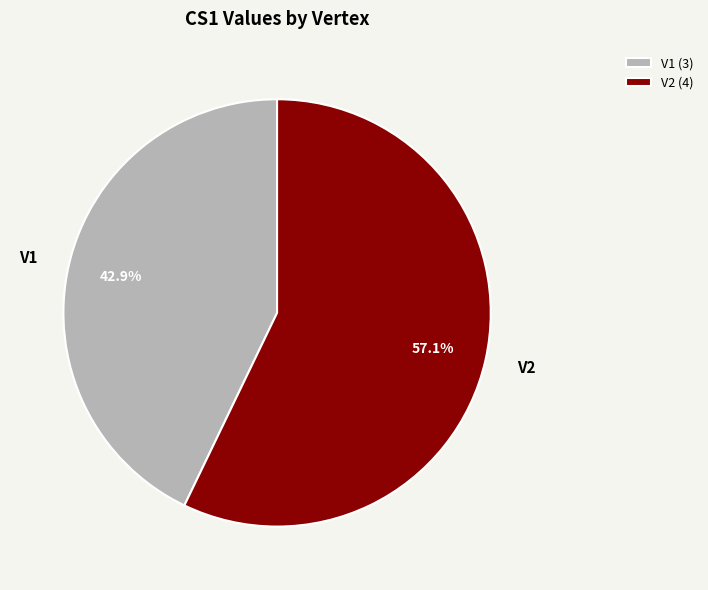

Which has a higher value, V2 or V1?

V2